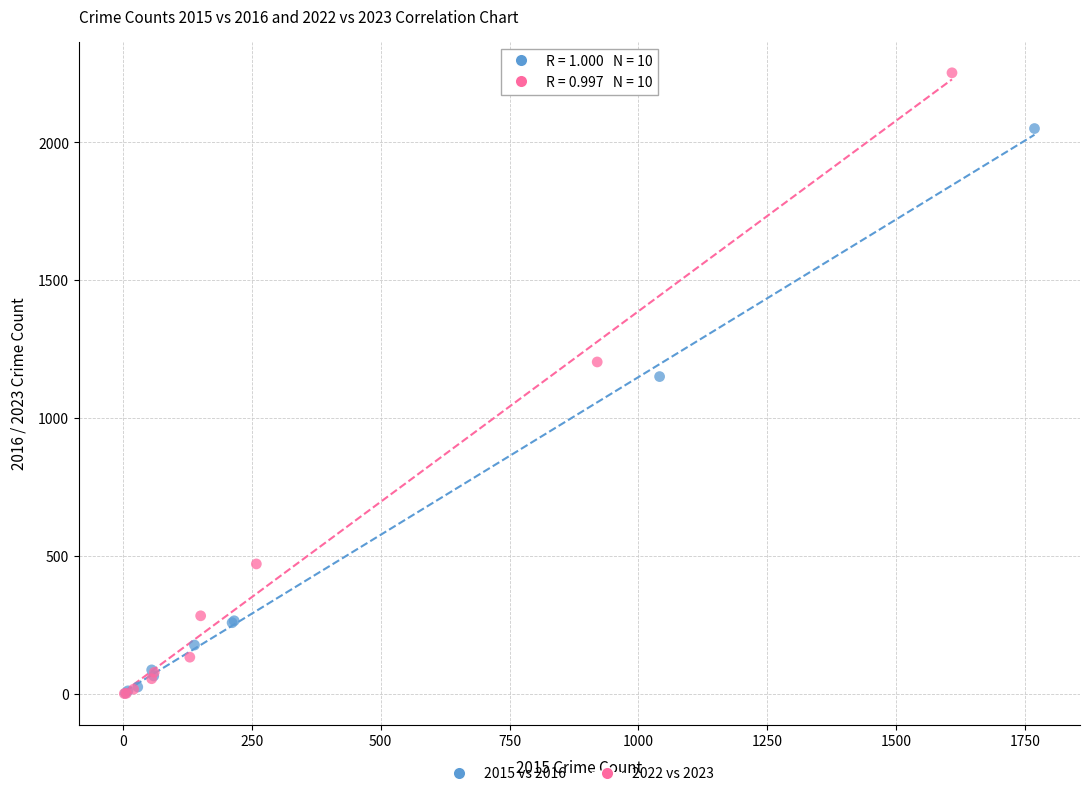

Which series has the widest spread of Y values?

2022 vs 2023